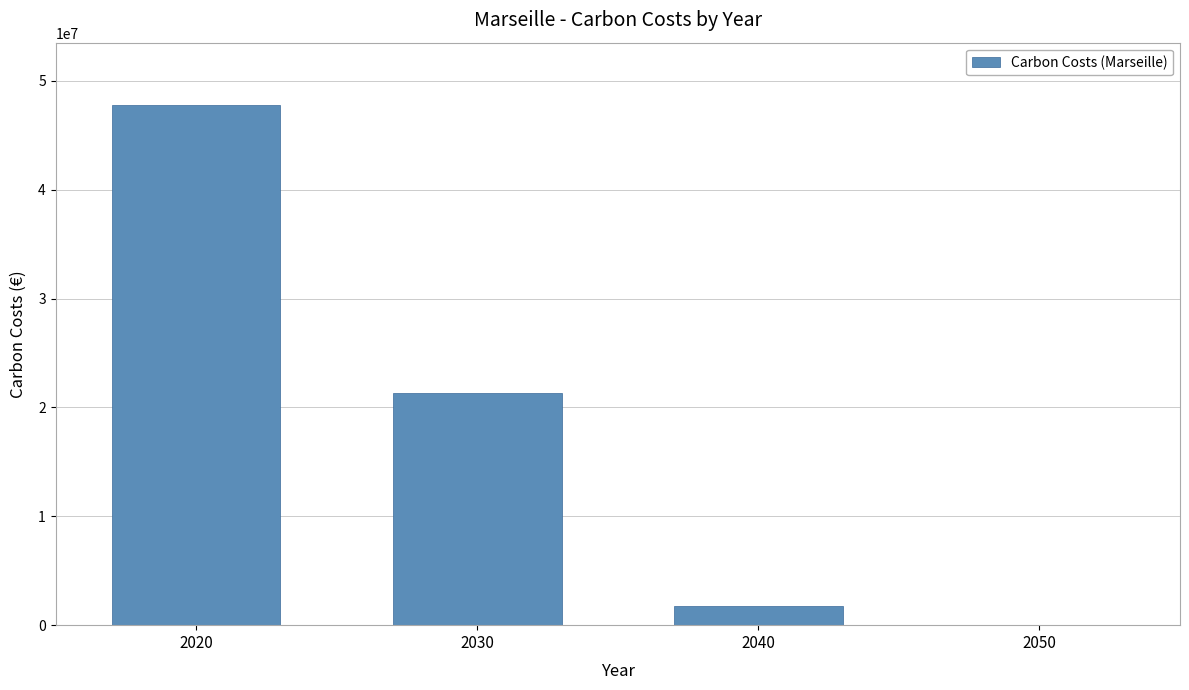

Is it true that the value at 2040 is 1803897.4?

True